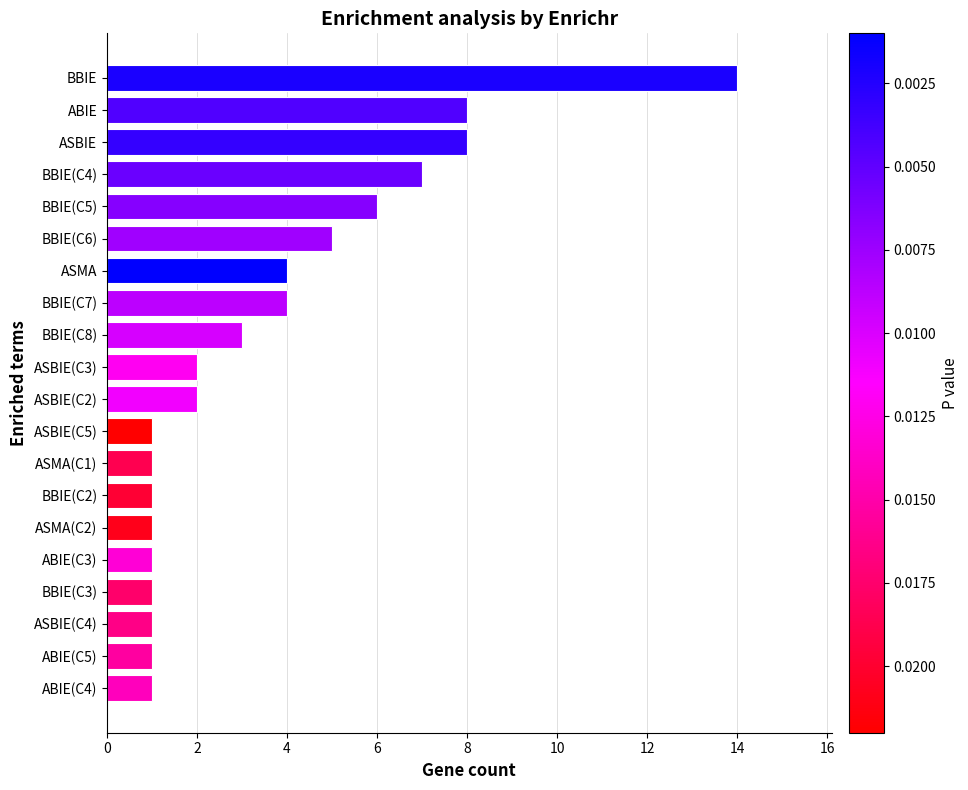

Between BBIE and ASBIE(C4), which is larger?

BBIE